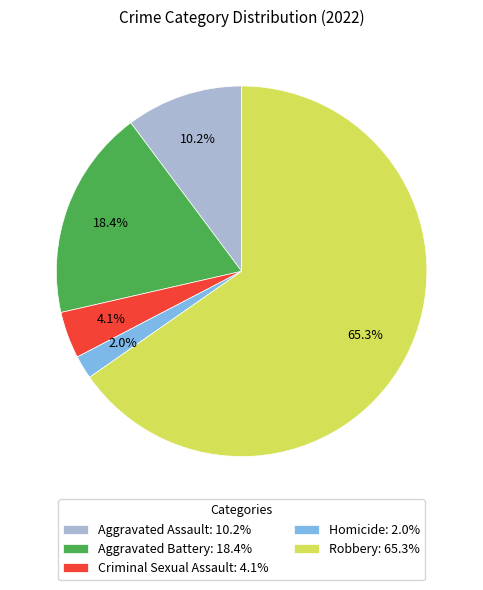

The Aggravated Battery slice represents 18% of the pie. True or false?

True